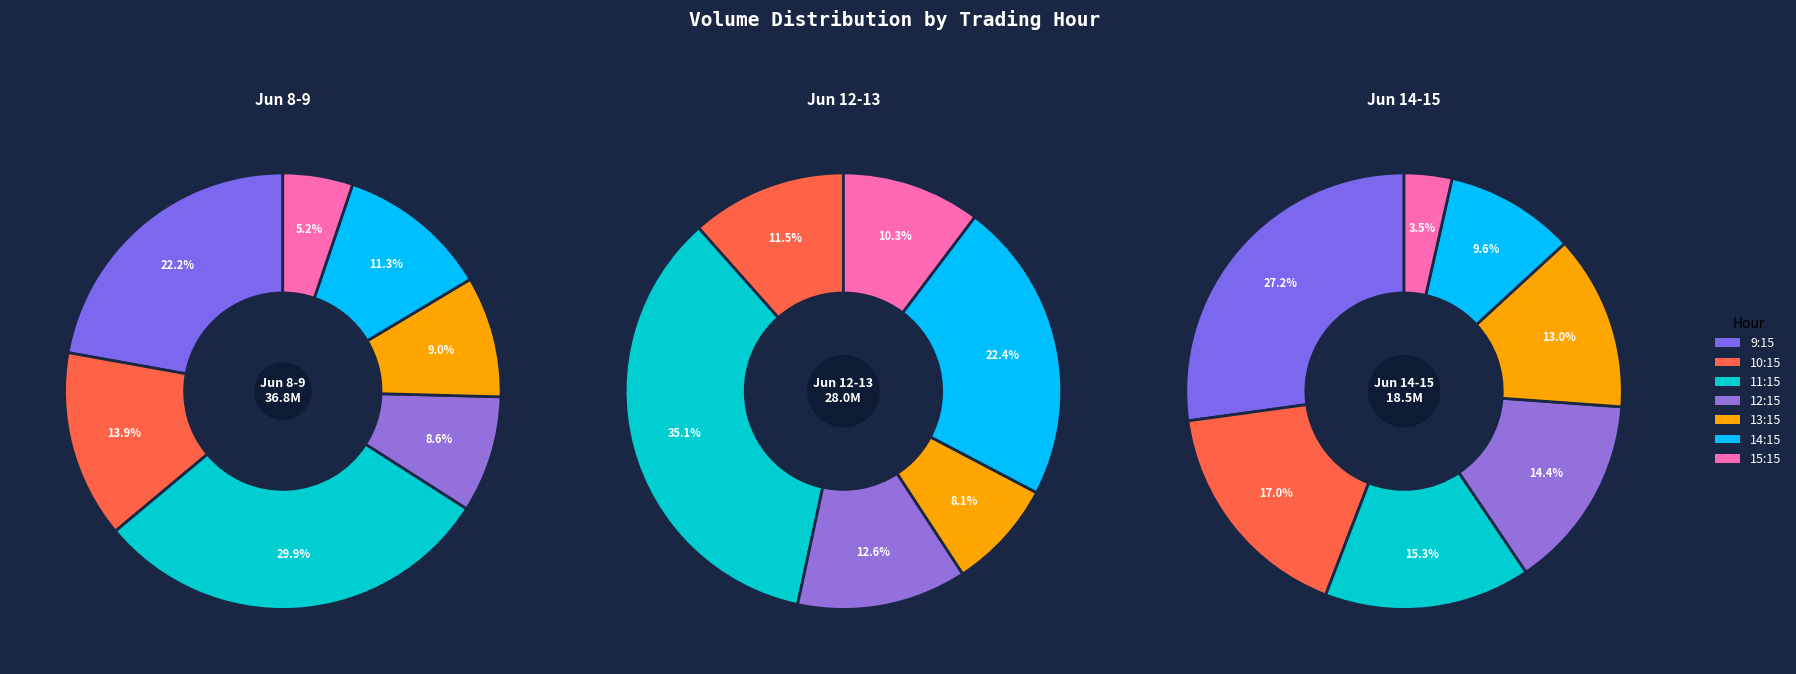

What portion of the pie excludes 6?

61.7%